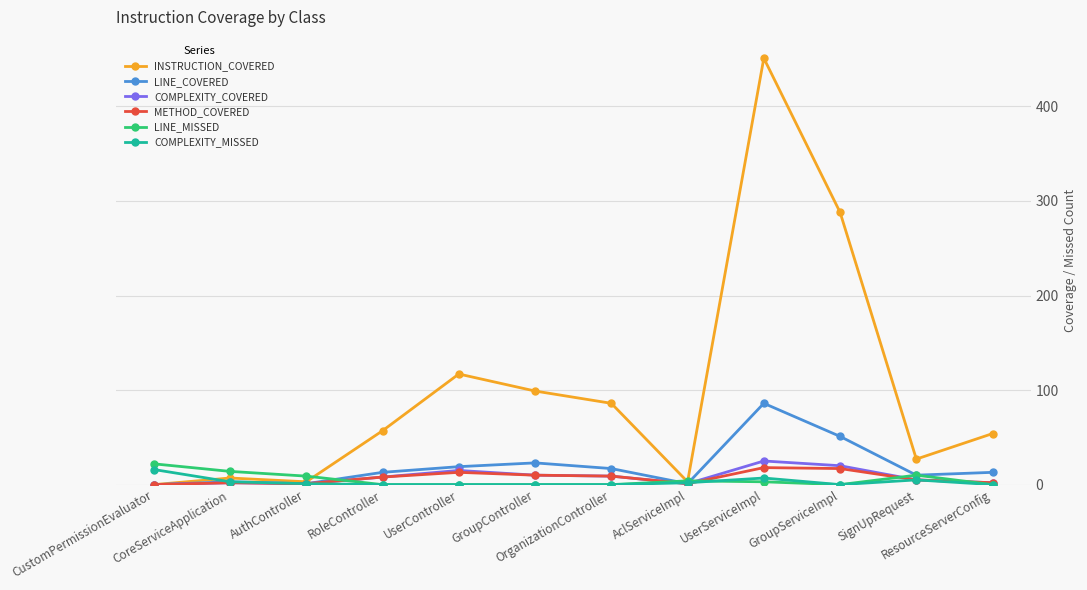

What is the label of the 6th point from the left?

GroupController